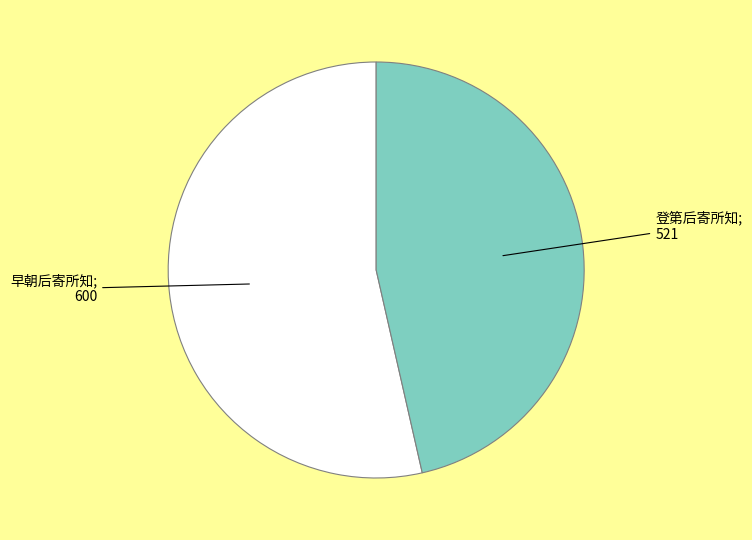

How many segments does this pie chart have?

2